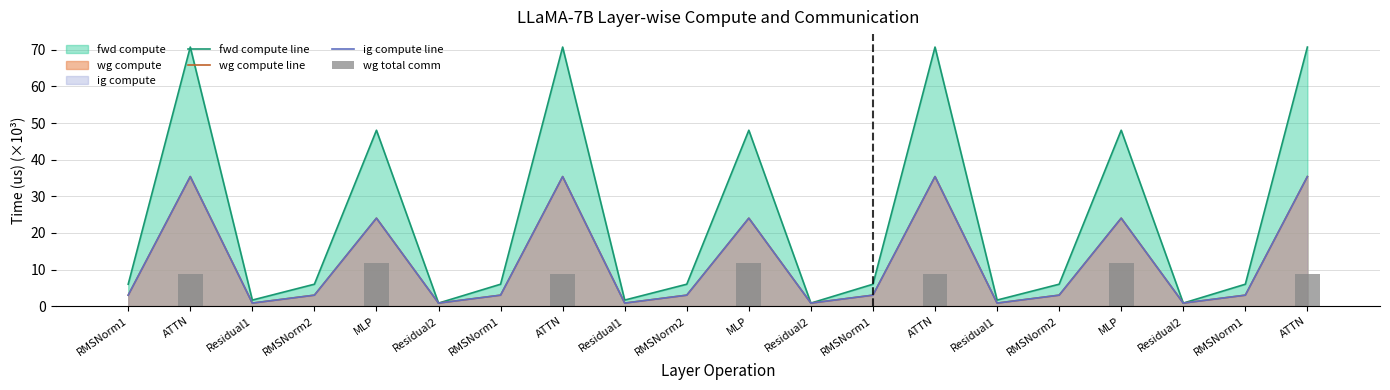

Which series changed the most between RMSNorm2 and ATTN?

fwd compute line